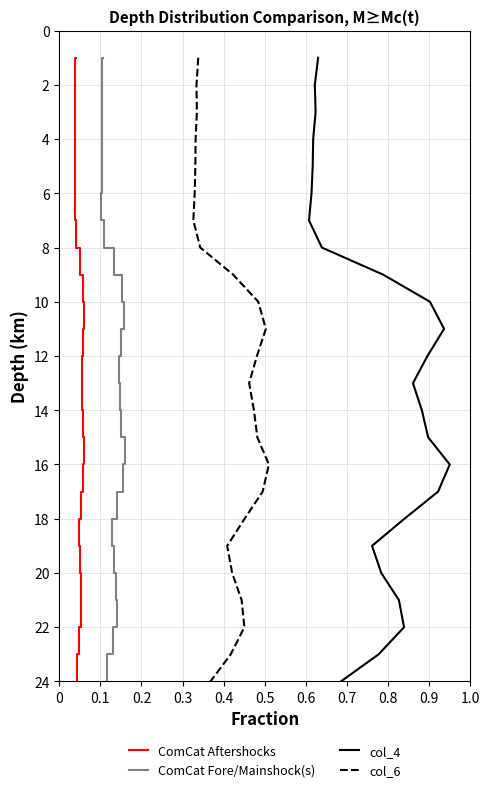

How many series are shown in this chart?

4